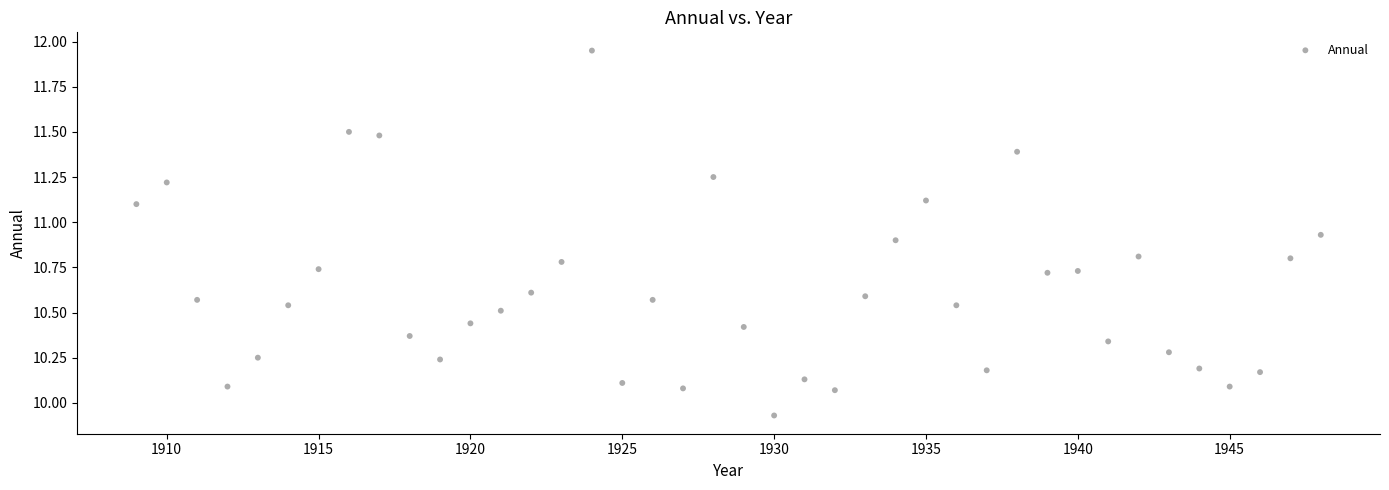

What is the range of X values (max minus min)?

39.0